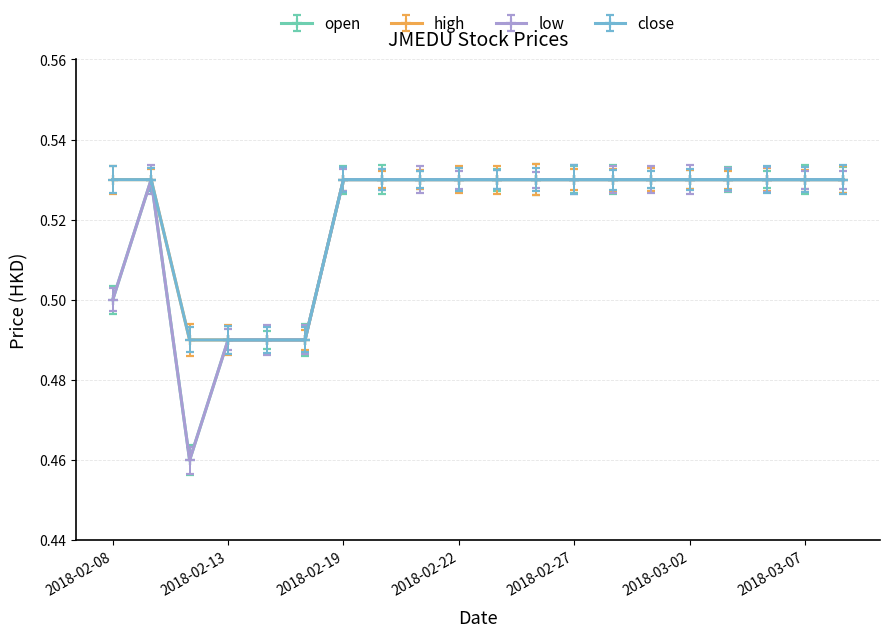

Does the chart have visible grid lines?

Yes